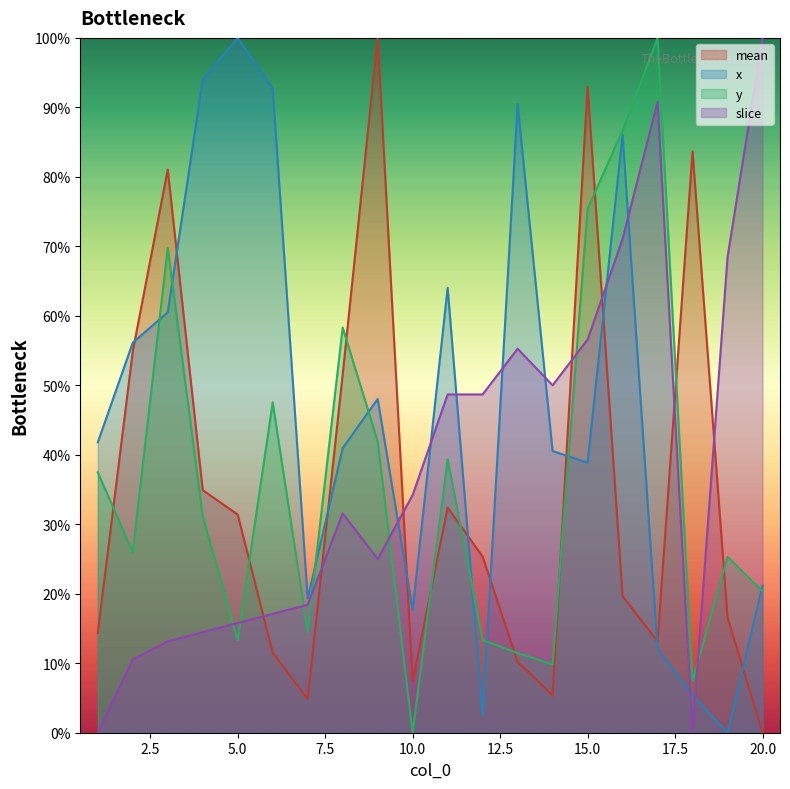

What is the difference between the maximum and minimum values in the x series?

100.0